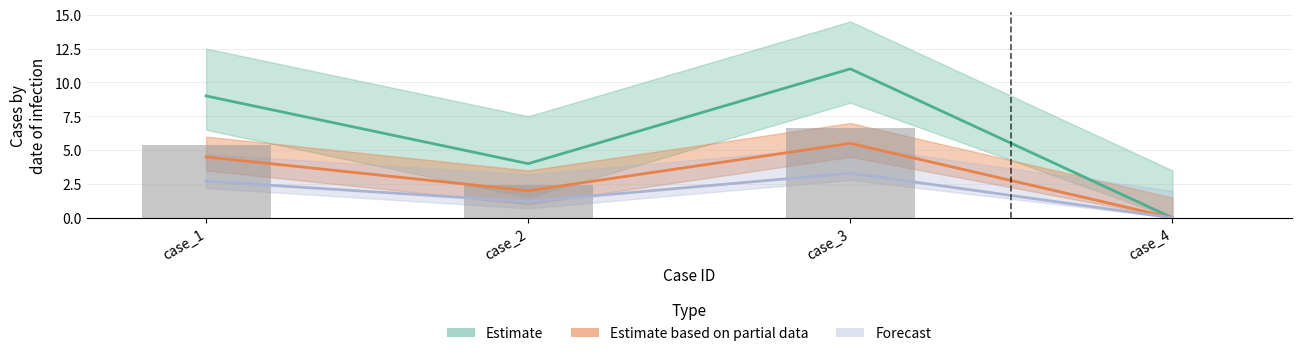

At which category does the chart reach its minimum across all series?

case_4